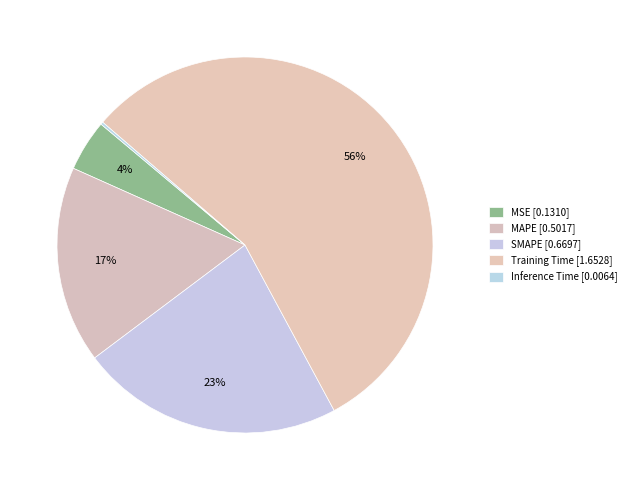

To the nearest percent, what is the difference between the largest and smallest slice percentages?

56%